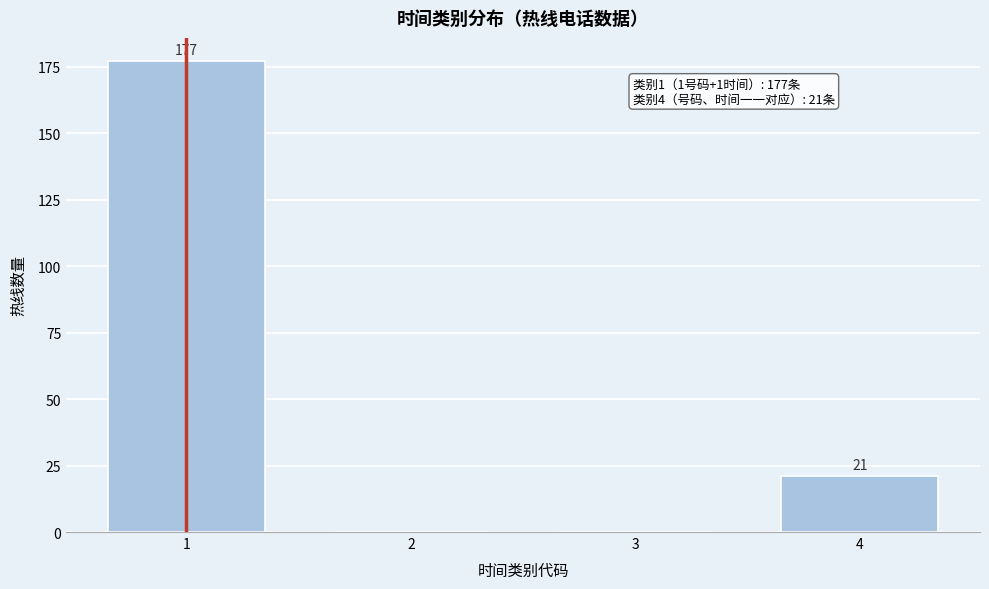

Reading left to right, list all the values displayed in this chart.

1=177	2=0	3=0	4=21